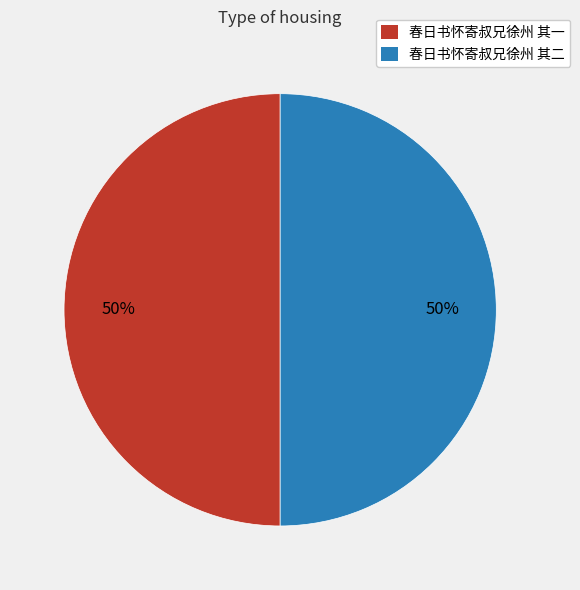

What is the ratio of the value at 春日书怀寄叔兄徐州 其二 to the value at 春日书怀寄叔兄徐州 其一?

1.0